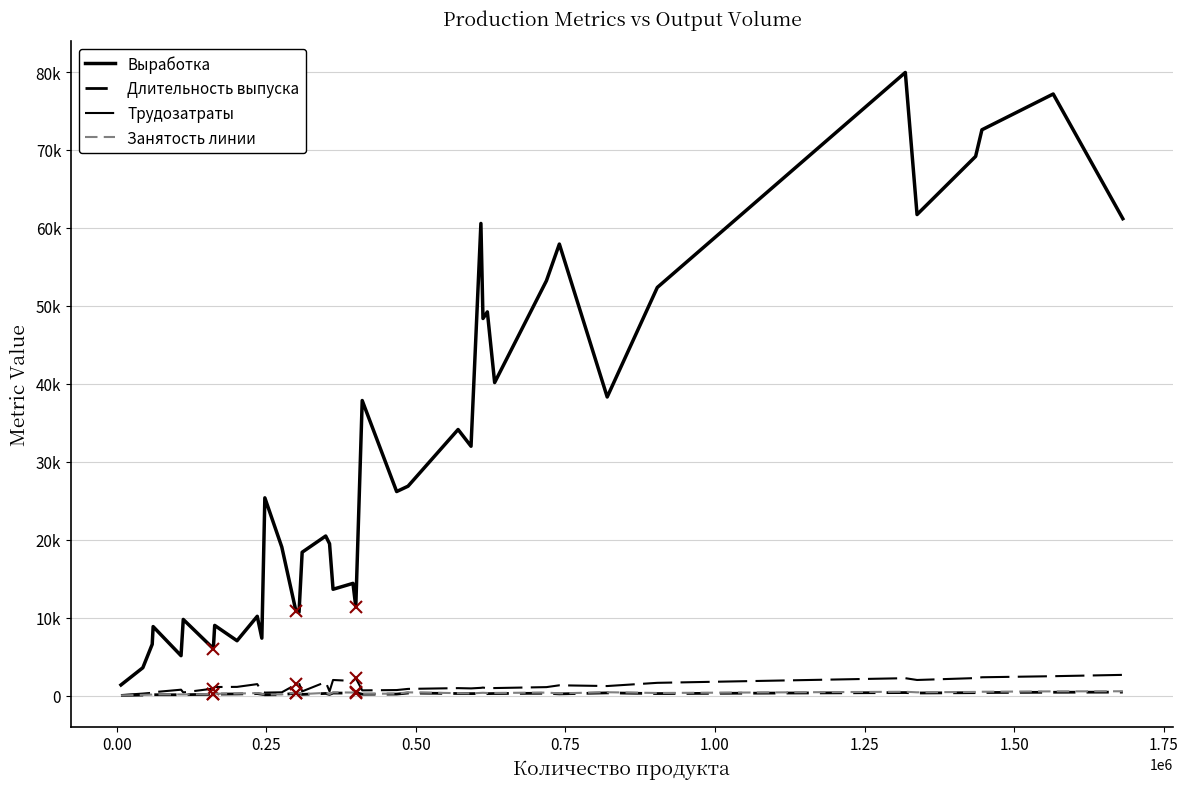

Is this an area chart (filled region under the line)?

No